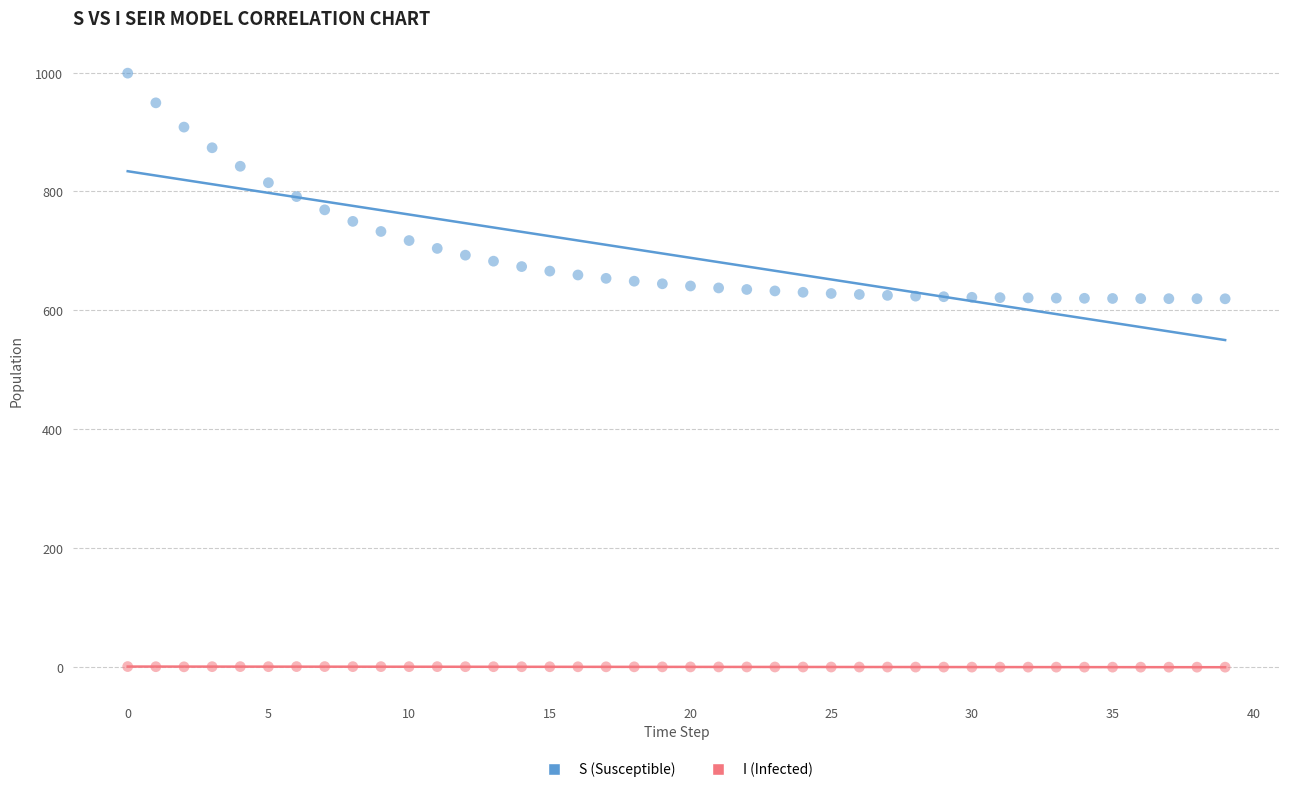

What are all the series names shown in the legend?

S (Susceptible), I (Infected)